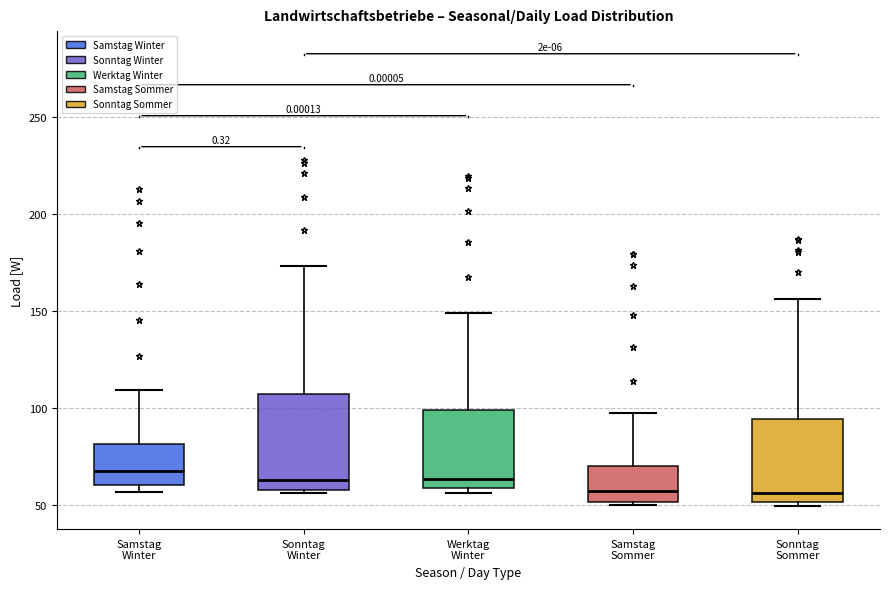

Reading left to right, transcribe this box plot: for each box, give where its median line is, the range the box spans, and where its two whiskers end, as read against the y-axis. The values are not printed on the chart, so give them approximately, as read against the axis.

Samstag Winter: median 70, box 60 to 80, whiskers 55 to 110
Sonntag Winter: median 65, box 60 to 105, whiskers 55 to 175
Werktag Winter: median 65, box 60 to 100, whiskers 55 to 150
Samstag Sommer: median 55, box 50 to 70, whiskers 50 (just below the box's lower edge) to 95
Sonntag Sommer: median 55, box 50 to 95, whiskers 50 (just below the box's lower edge) to 155